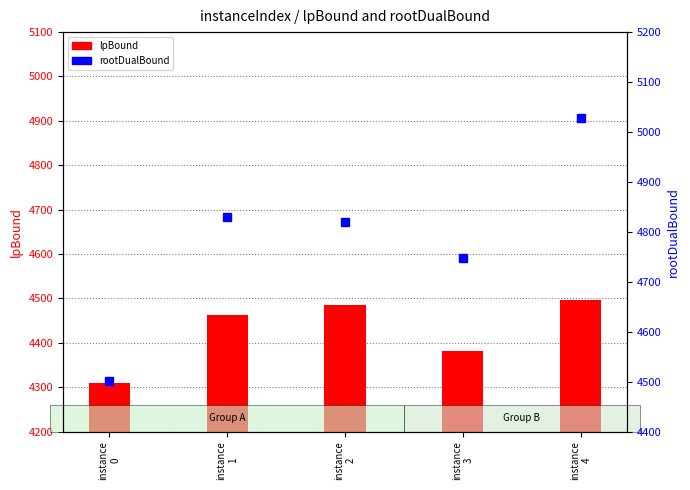

Reading right to left, what are all the values shown in this chart?

lpBound: 4496.0	4381.2	4485.5	4463.1	4310.0
rootDualBound: 5028.7	4748.1	4819.2	4829.4	4502.0